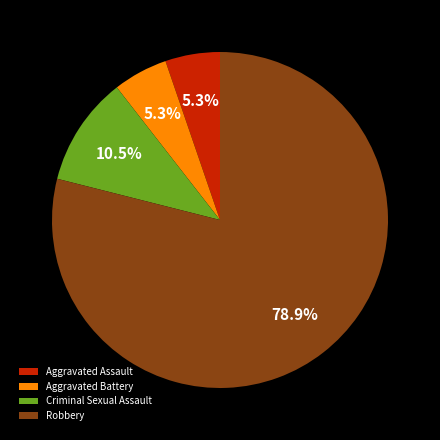

Is it true that Aggravated Assault is 1% of the pie?

False